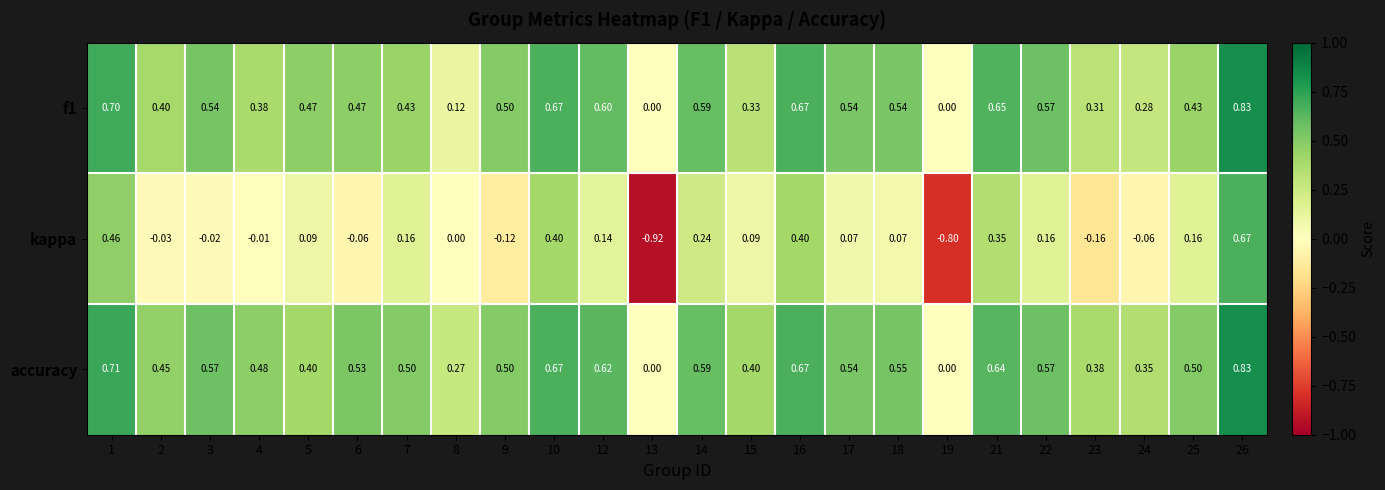

Which series has the largest range (max minus min)?

kappa